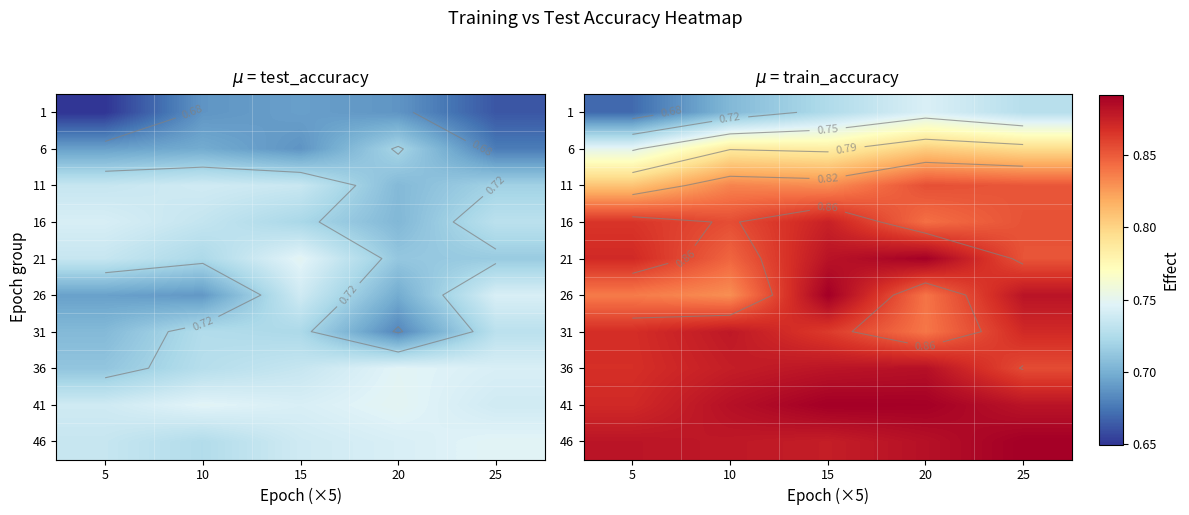

Which category has the lowest value across all series?

5